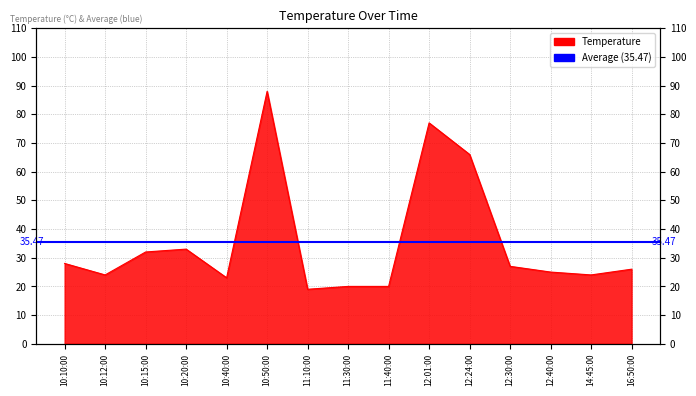

List the labels in order of value, largest first.

10:50:00, 12:01:00, 12:24:00, 10:20:00, 10:15:00, 10:10:00, 12:30:00, 16:50:00, 12:40:00, 10:12:00, 14:45:00, 10:40:00, 11:30:00, 11:40:00, 11:10:00